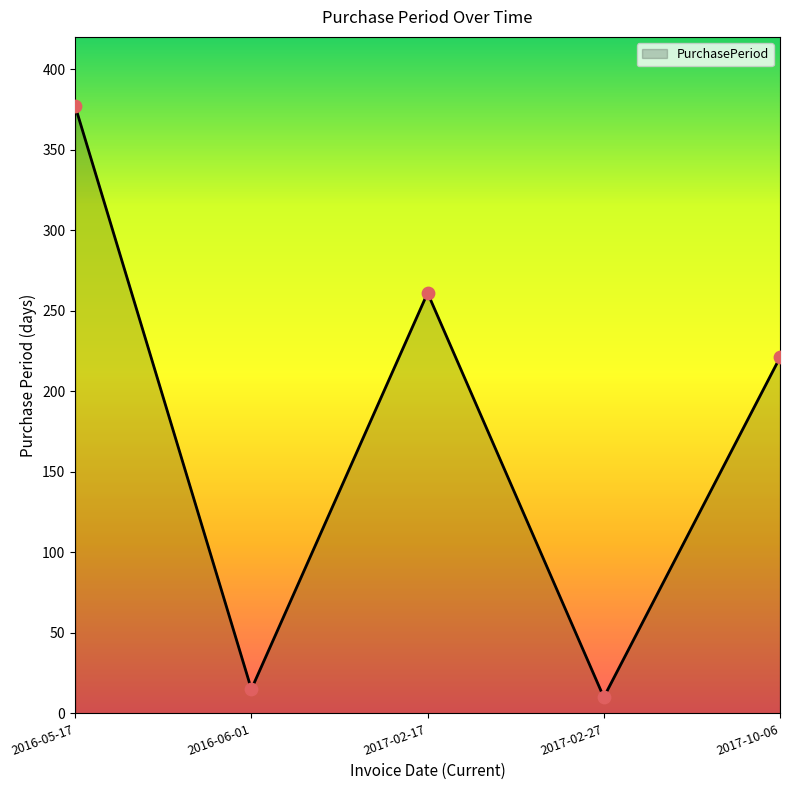

What is the change in value from 2017-02-17 to 2017-02-27?

-251